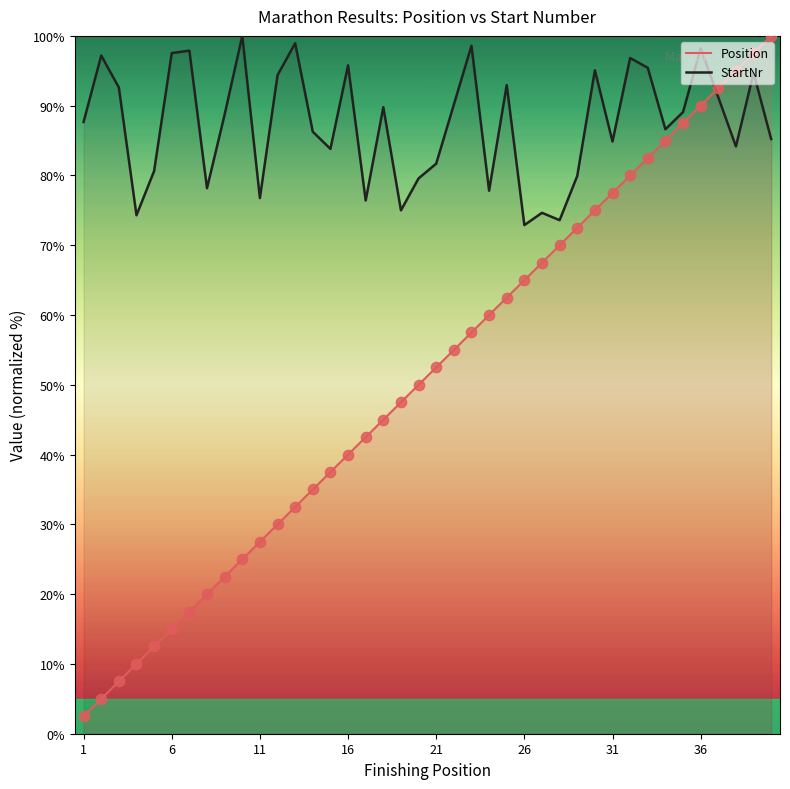

What is the total value across all series at 31?

162.4